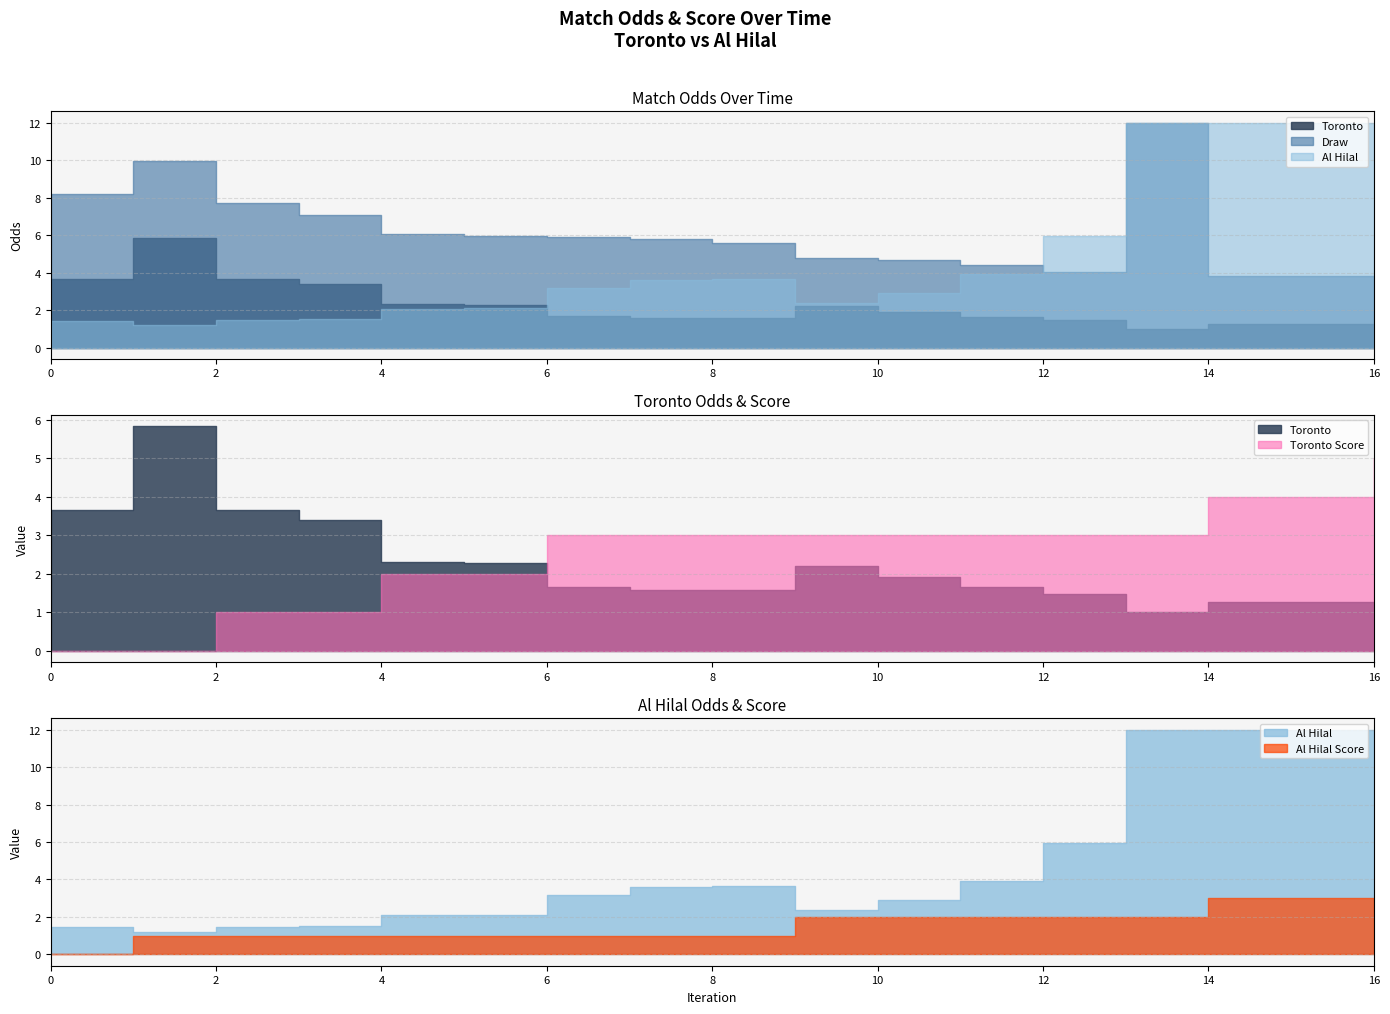

How many distinct data groups are displayed?

5